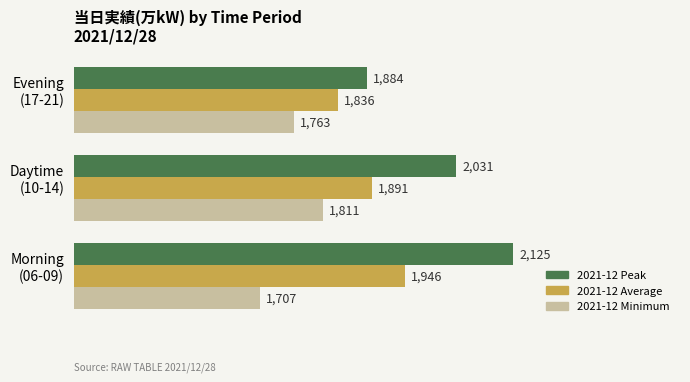

Which series has the largest range (max minus min)?

2021-12 Peak